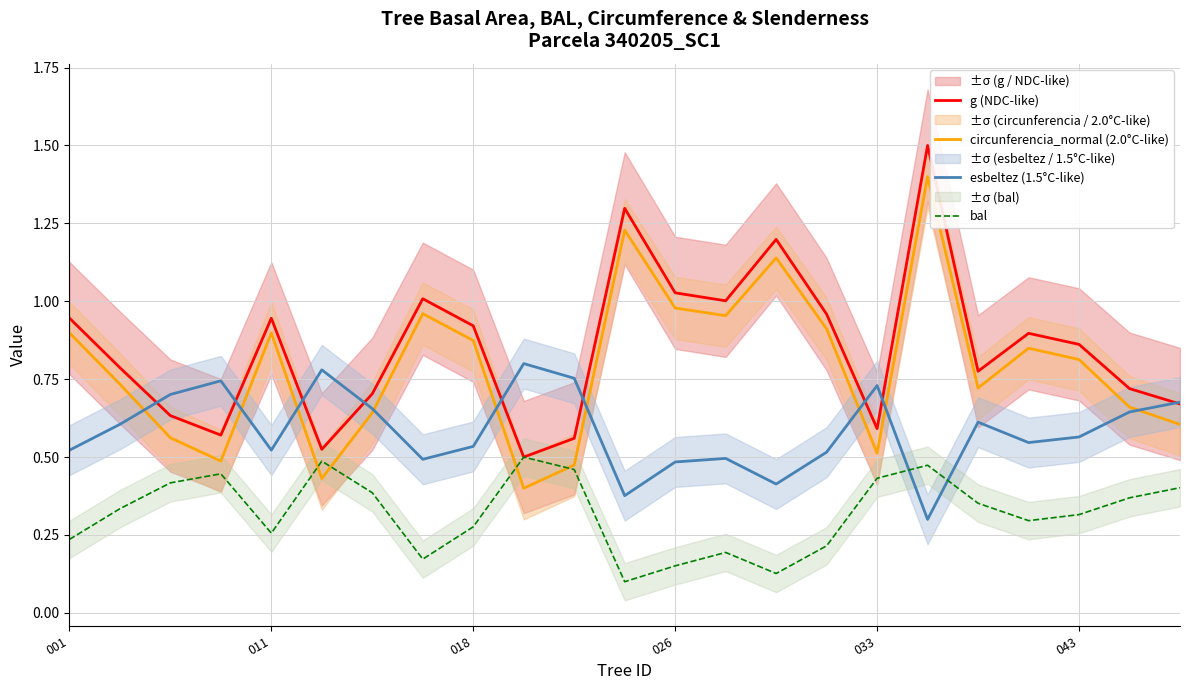

At how many categories does at least one series exceed 0?

23